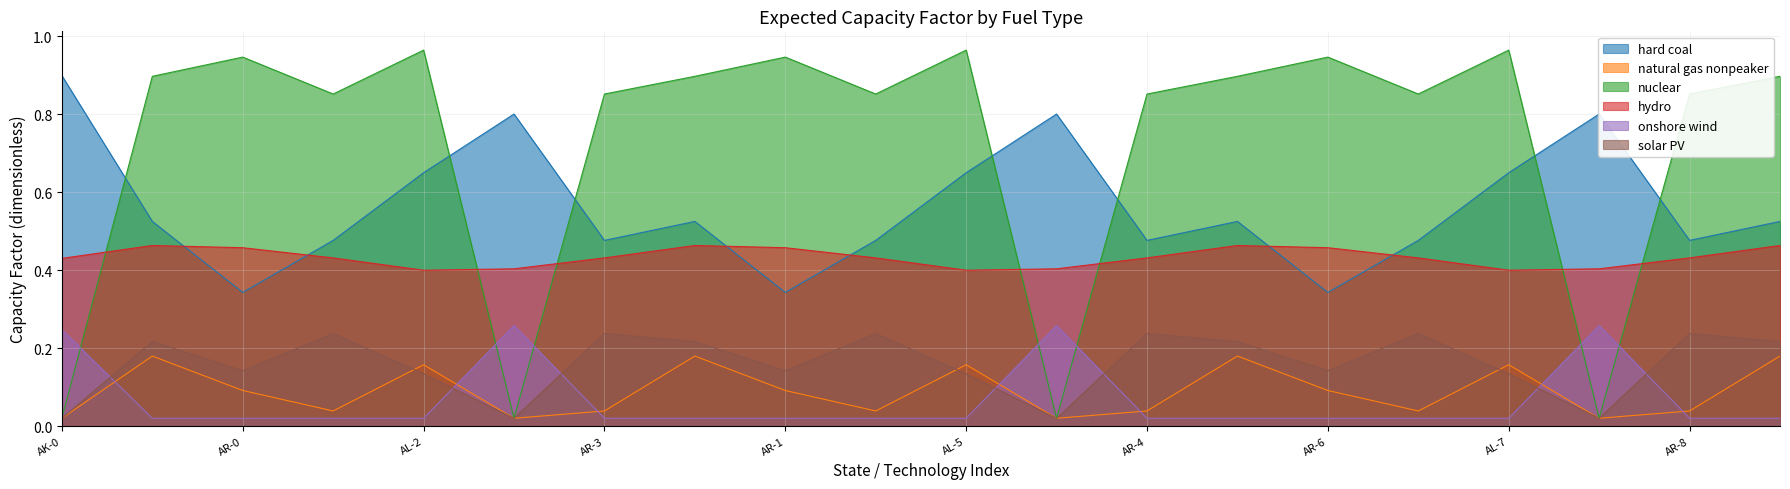

True or false: nuclear and natural gas nonpeaker cross at least once.

False